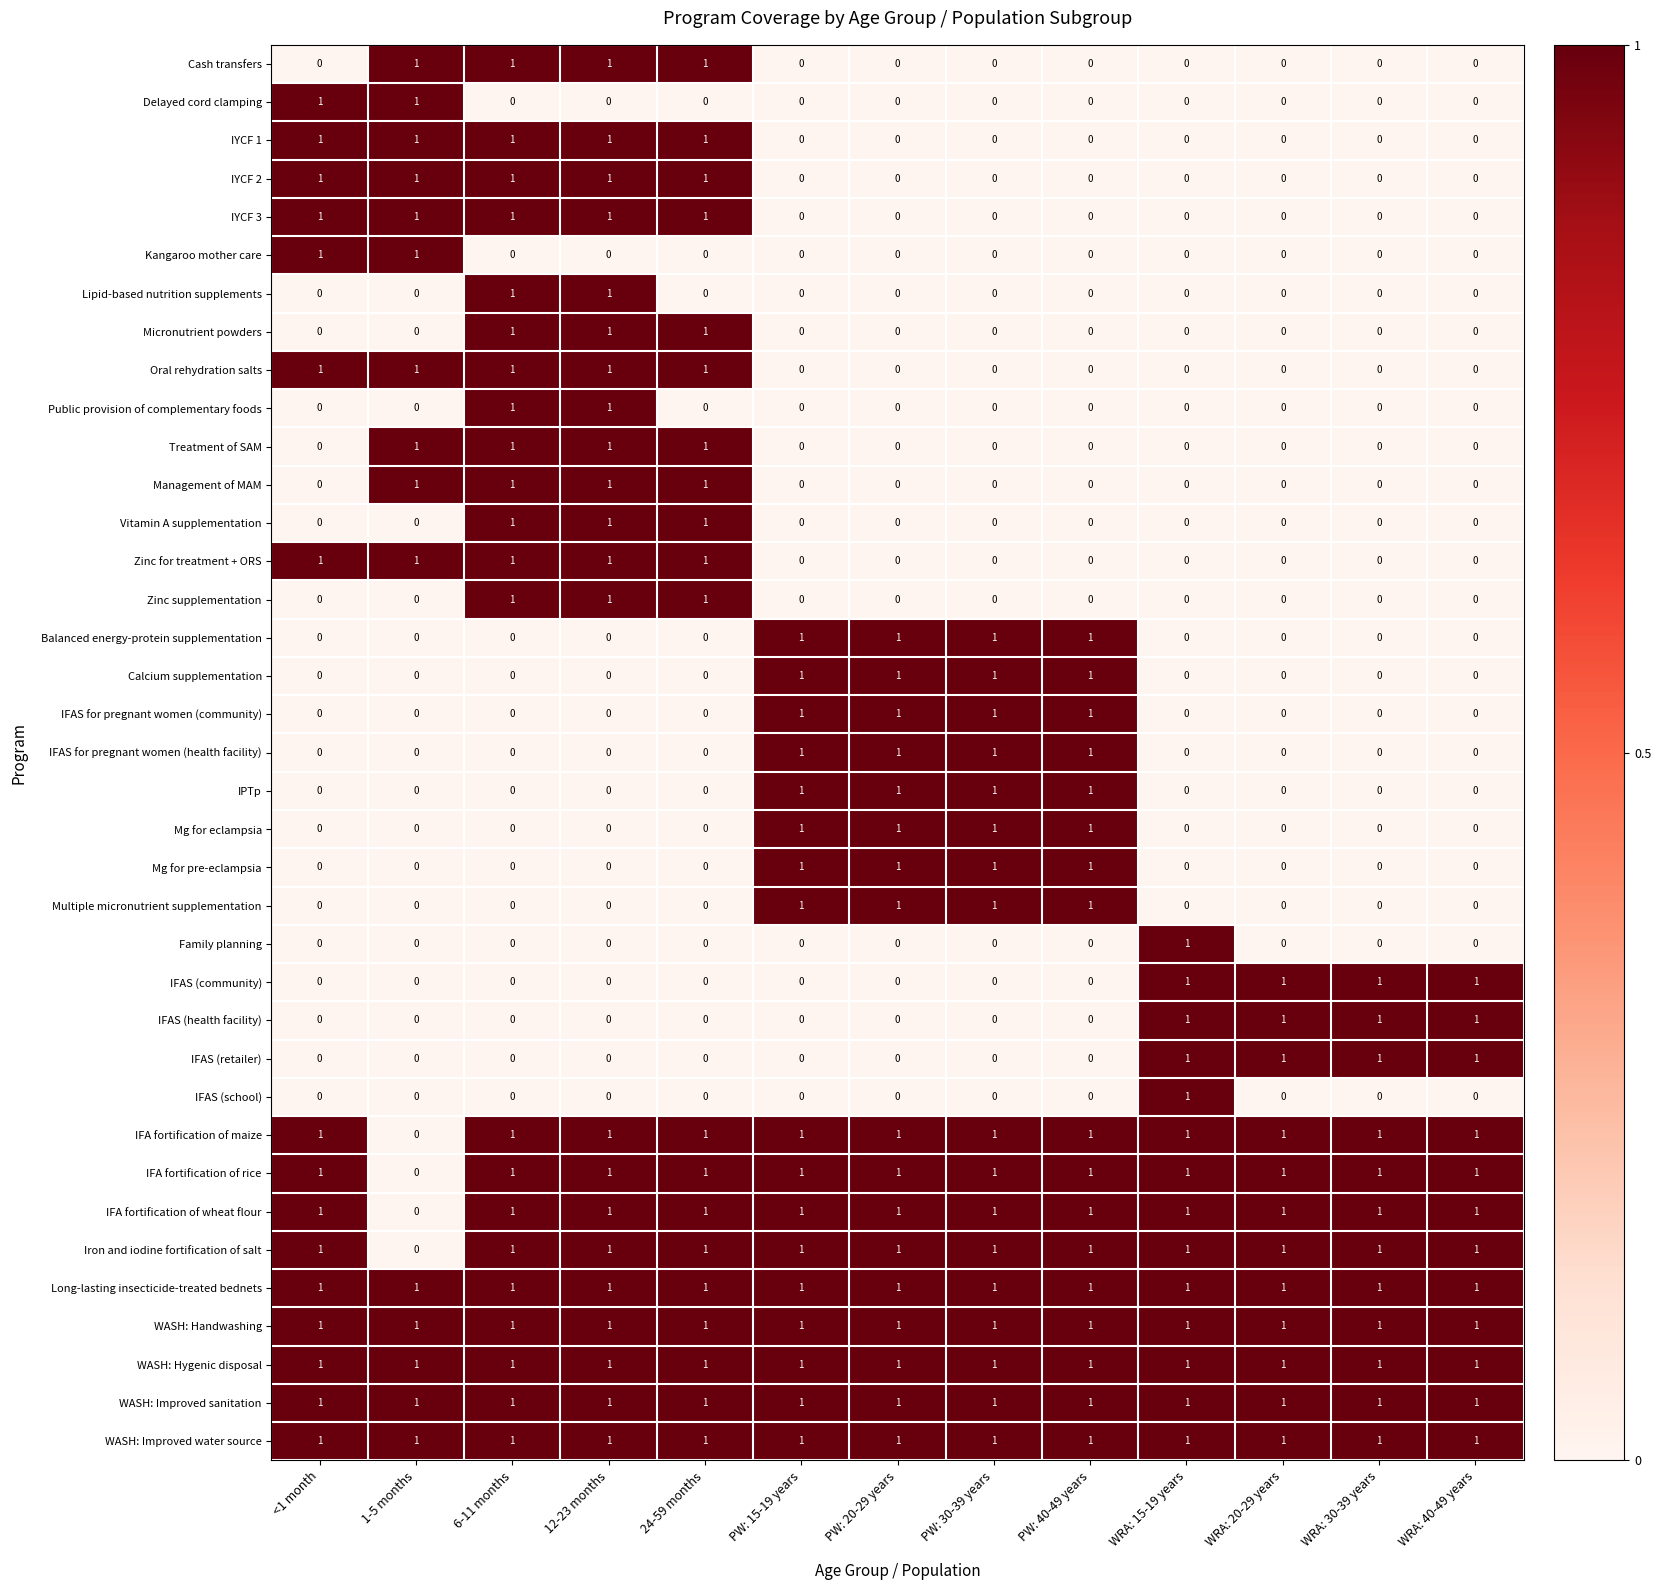

At how many categories does at least one series exceed 0?

13